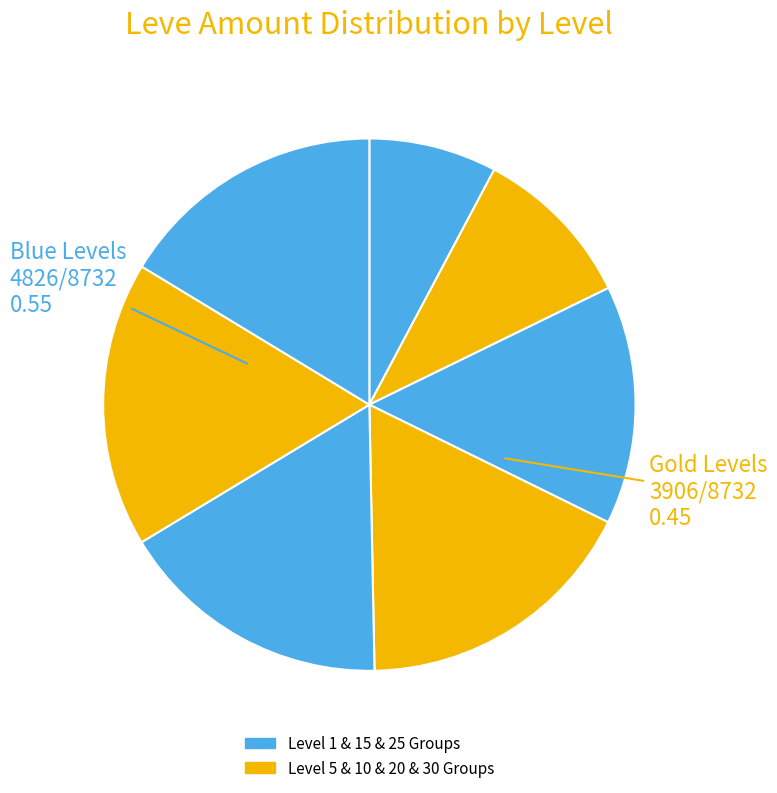

What is the largest slice in the pie chart?

30